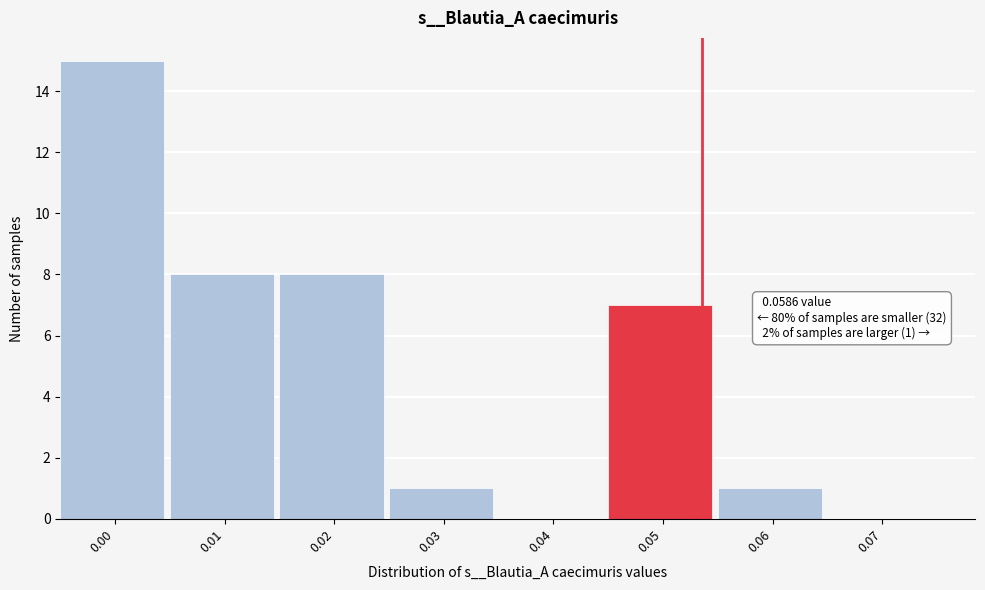

Reading left to right, list all the values displayed in this chart.

0.00=15	0.01=8	0.02=8	0.03=1	0.04=0	0.05=7	0.06=1	0.07=0